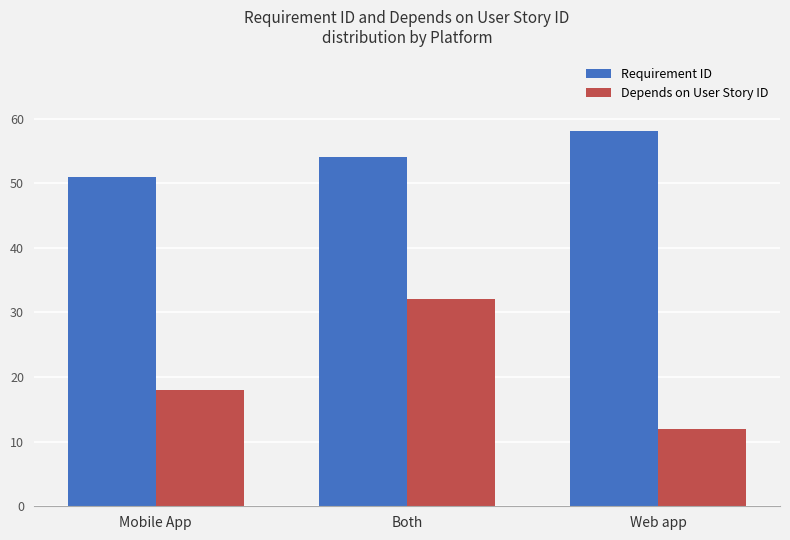

How many categories are shown in the chart?

3